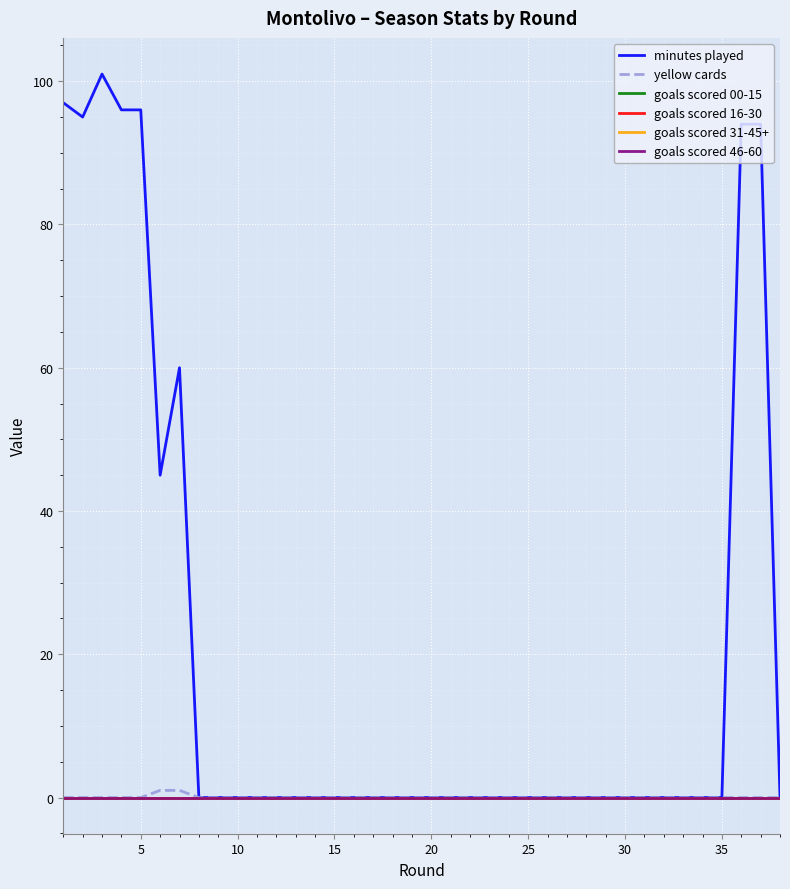

Is this an area chart (filled region under the line)?

No